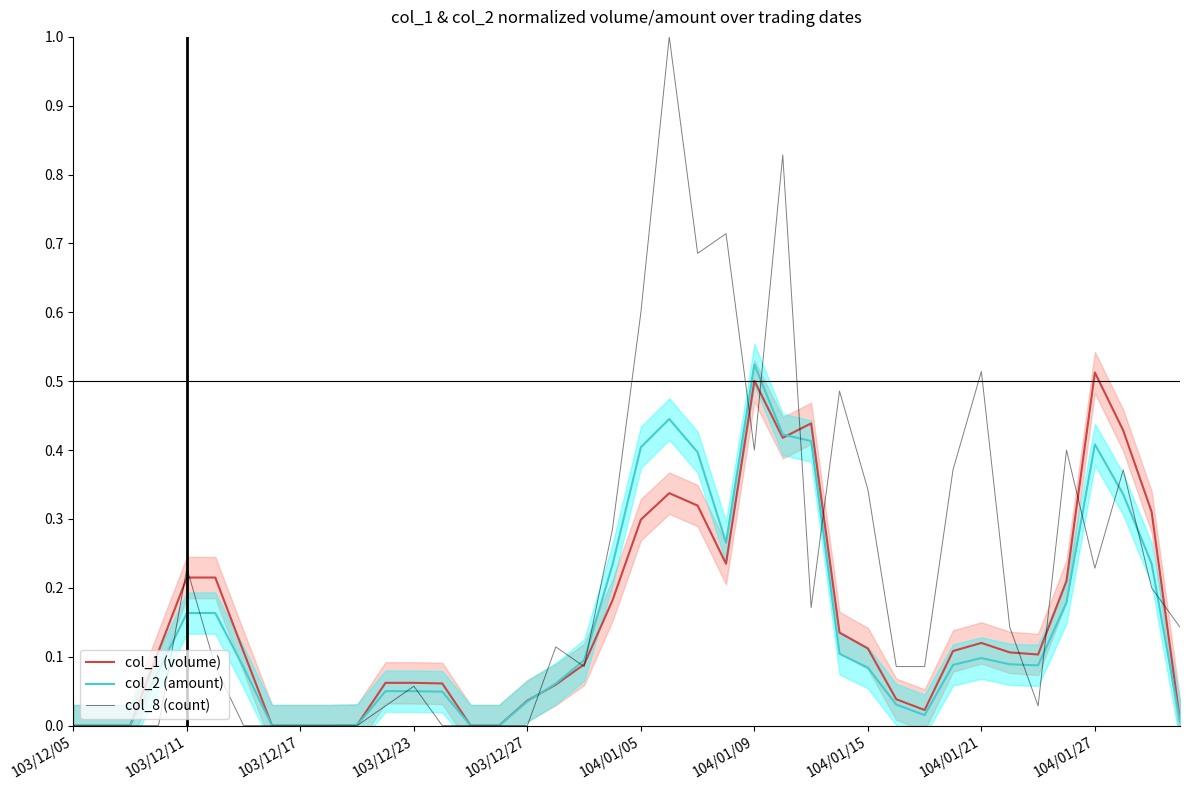

What is the sum of all col_8 (count) values?

8.7